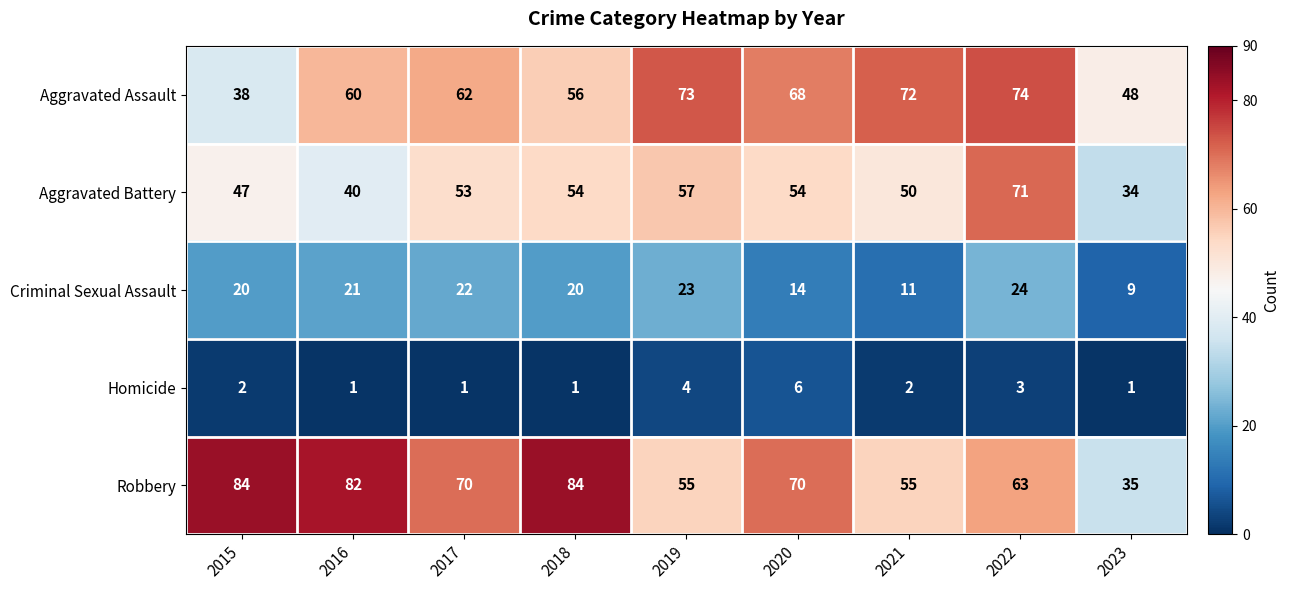

Count the number of categories in the chart.

9